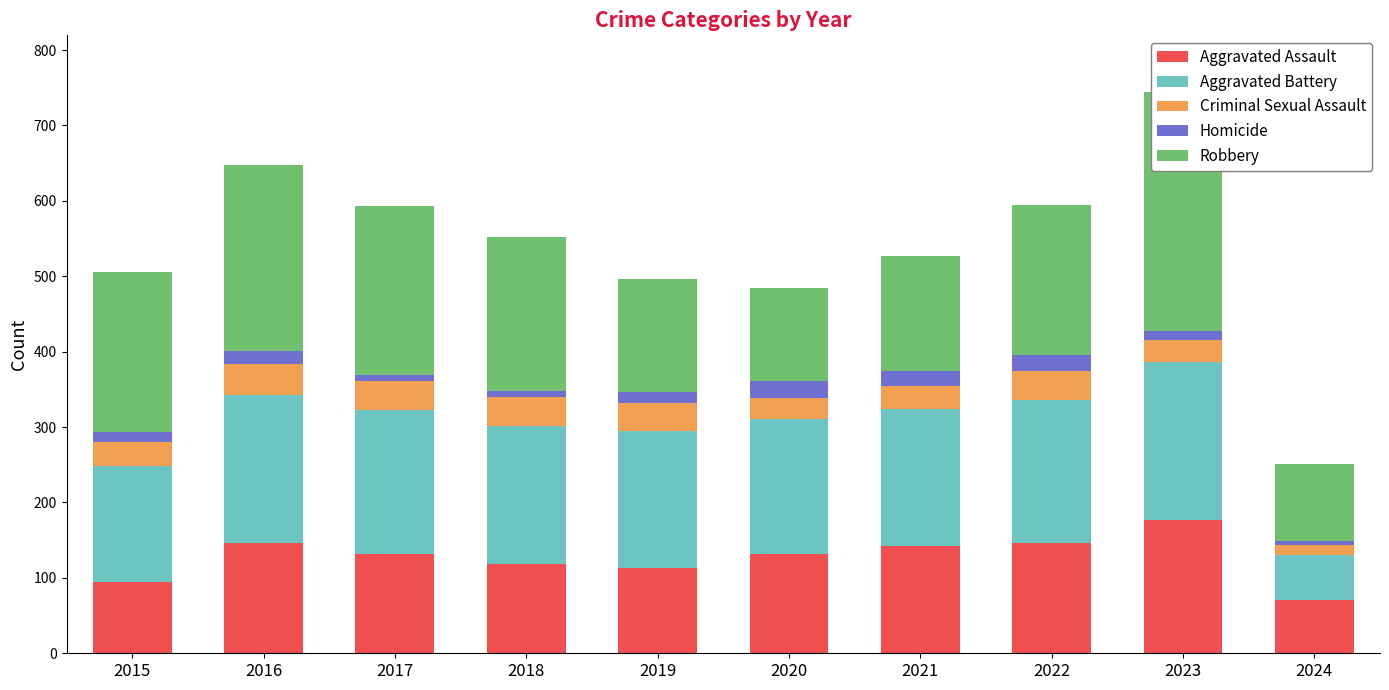

Is the value of Aggravated Battery at 2016 greater than the value of Aggravated Assault at 2020?

Yes